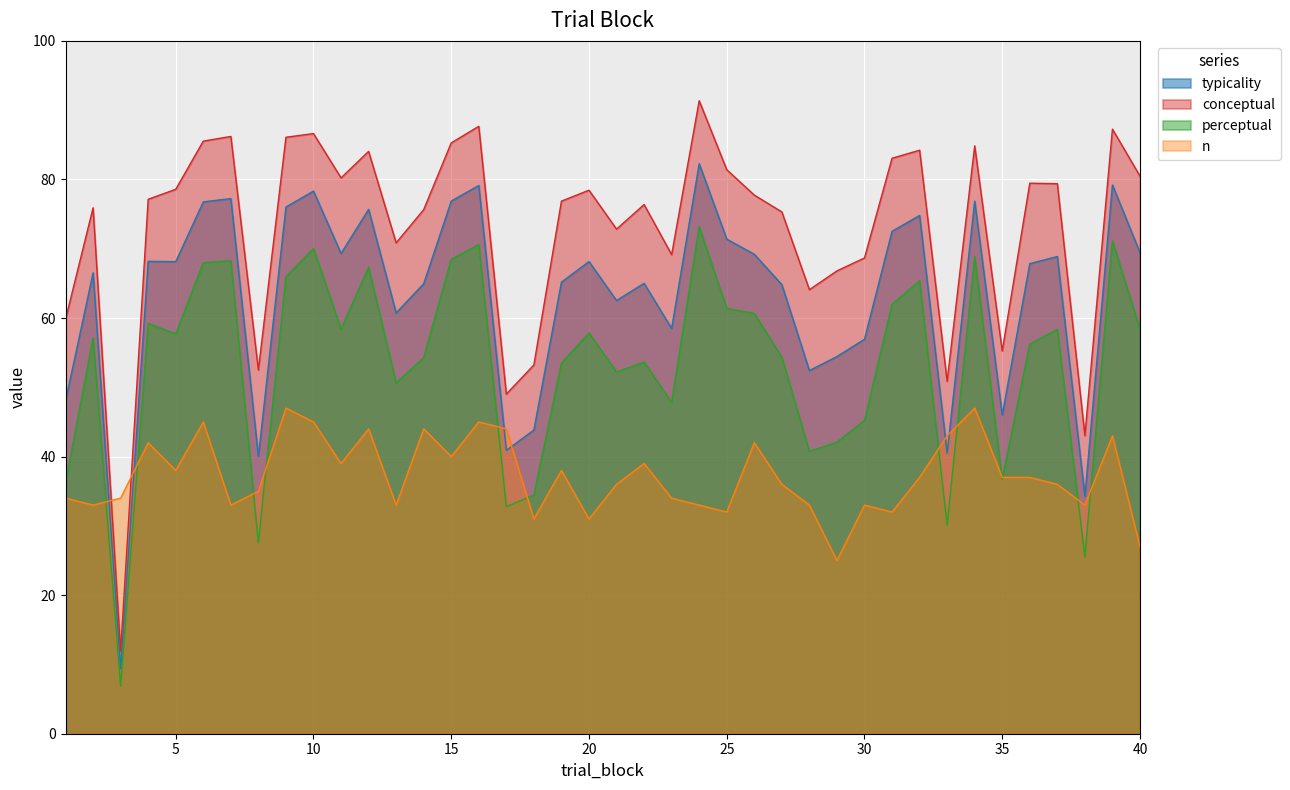

What are all the series names shown in the legend?

typicality, conceptual, perceptual, n